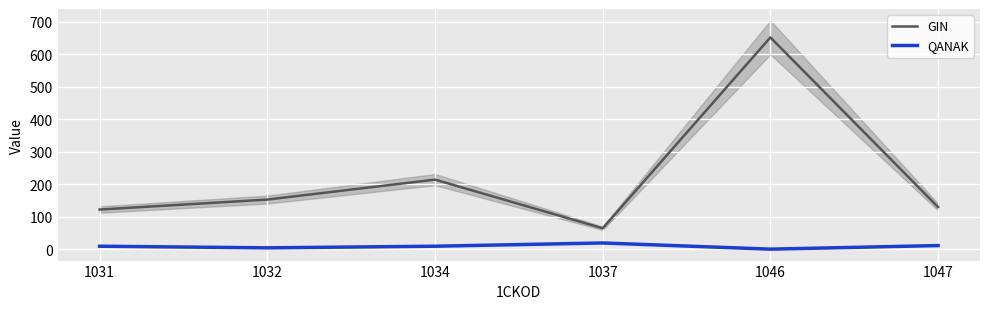

How many lines are shown in the chart?

2